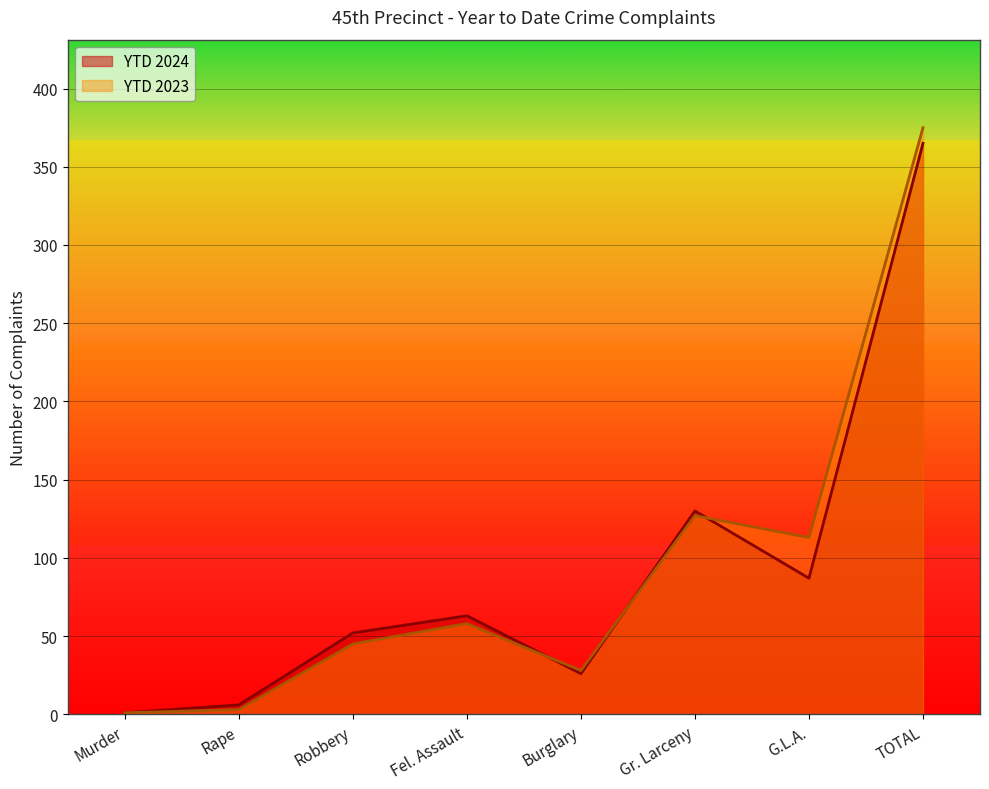

What are all the series names shown in the legend?

YTD 2024, YTD 2023